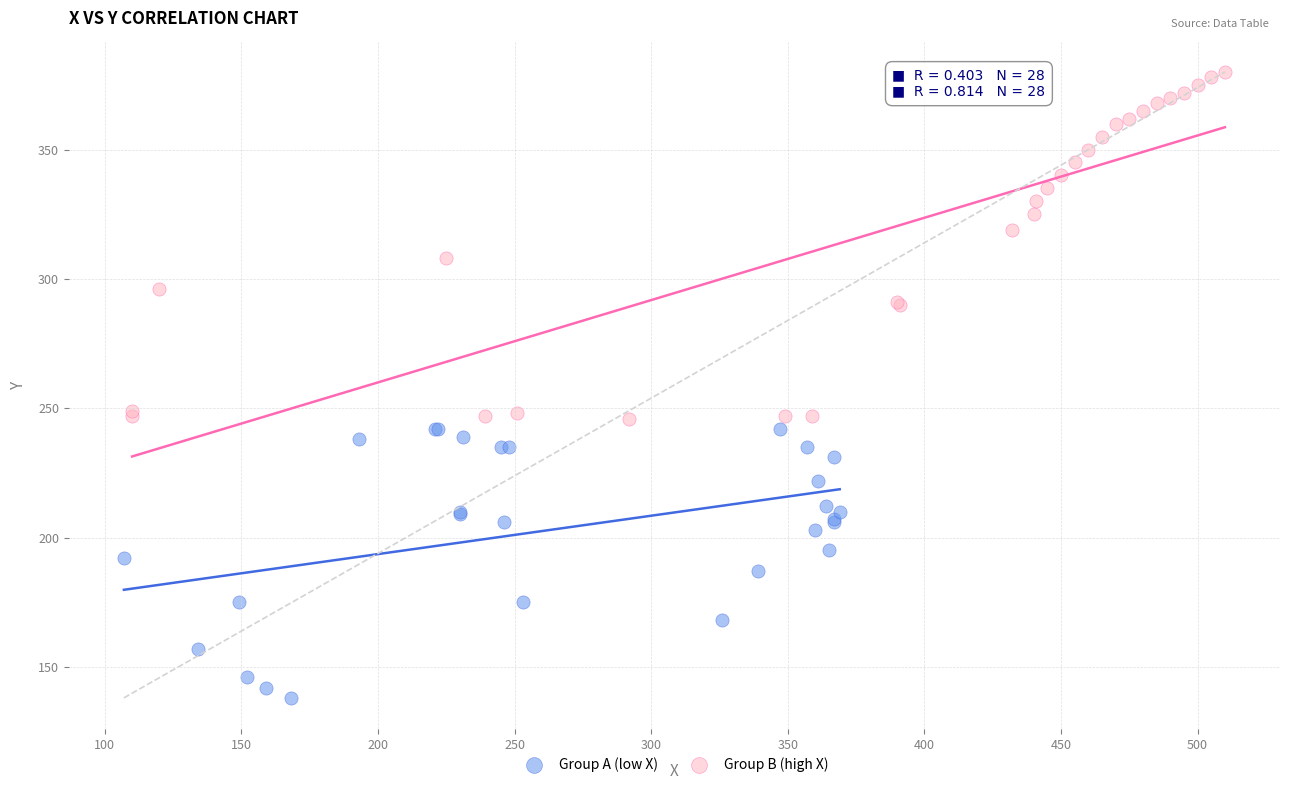

Which series reaches the maximum Y coordinate?

Group B (high X)